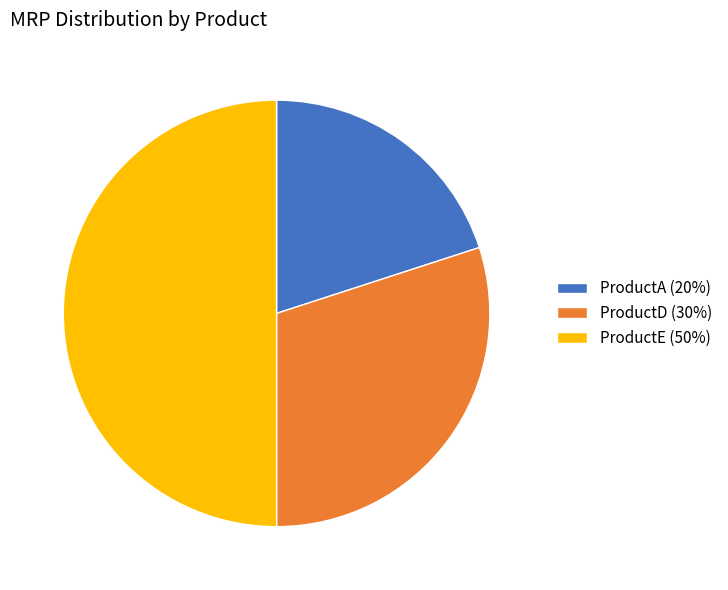

What is the smallest slice in the pie chart?

ProductA